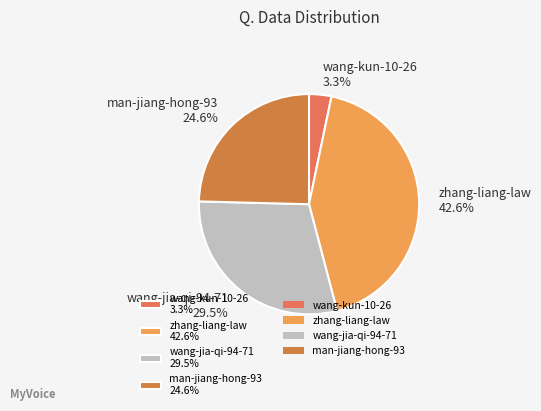

Is the sum of wang-jia-qi-94-71 and man-jiang-hong-93 greater than half?

Yes